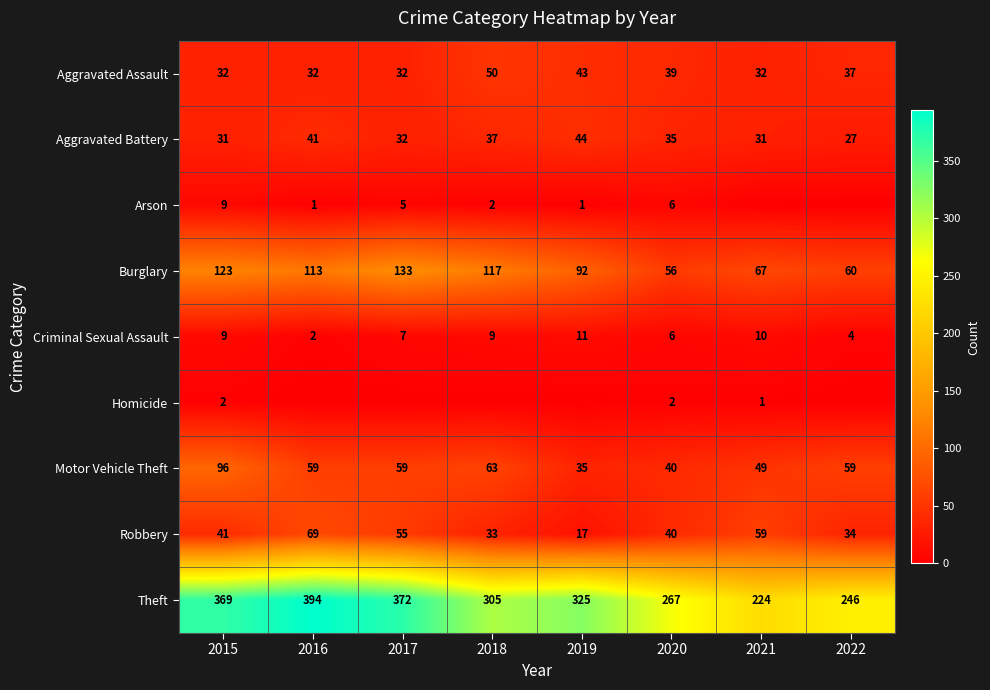

Read the Aggravated Battery value at 2021.

31